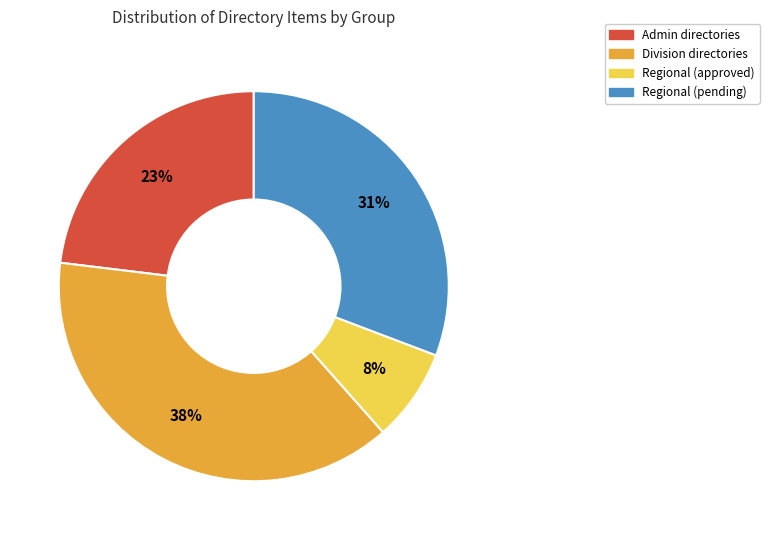

Does any single category account for the majority?

No